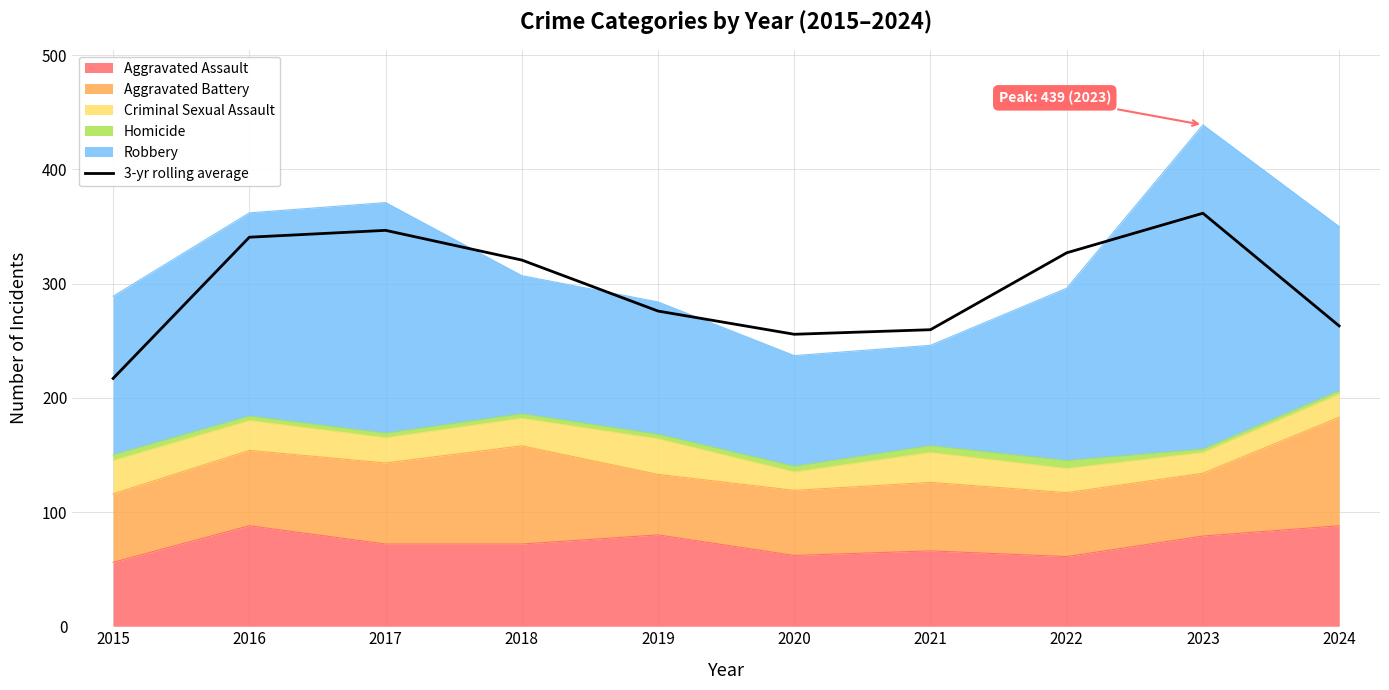

Which category has the highest value across all series?

2023